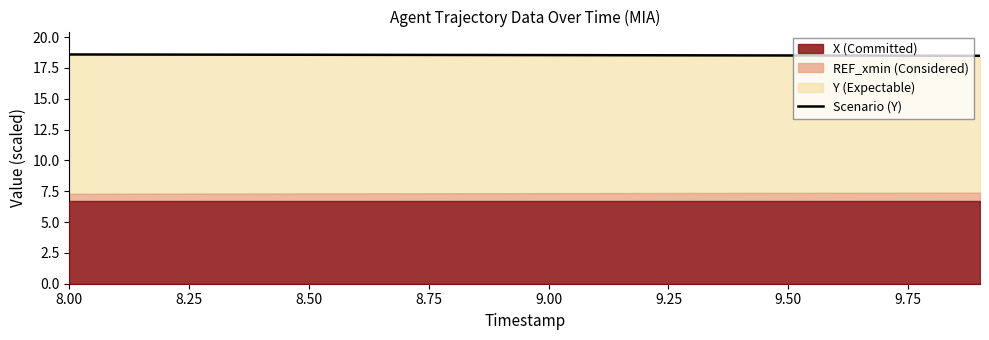

Which has a higher value, 9.75 or 9.25?

9.25